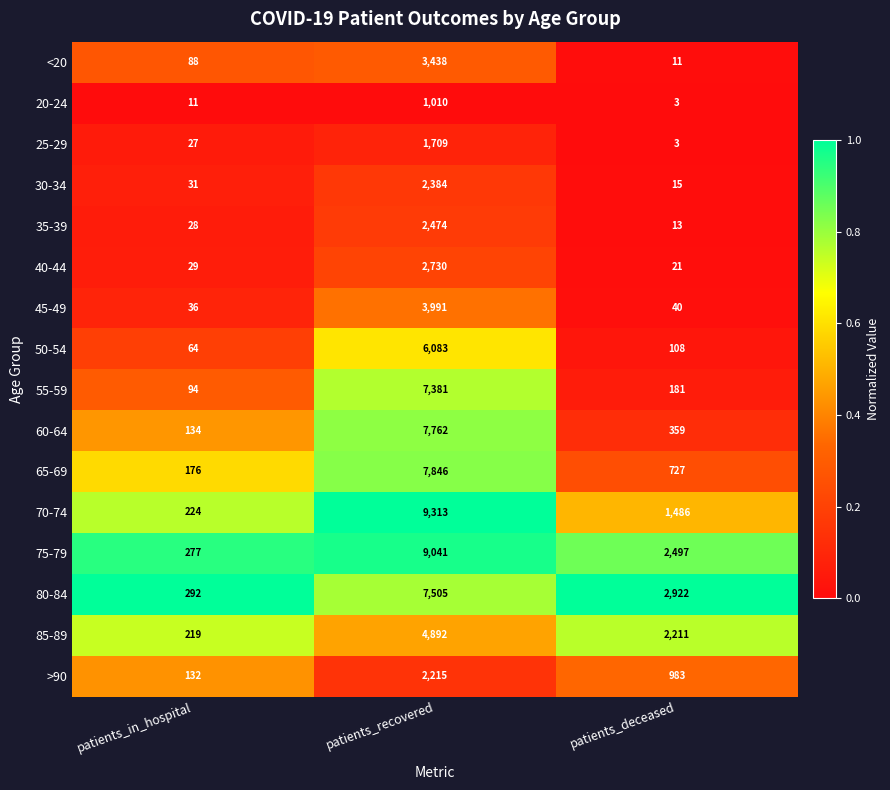

At which category is the sum across all series the highest?

patients_recovered